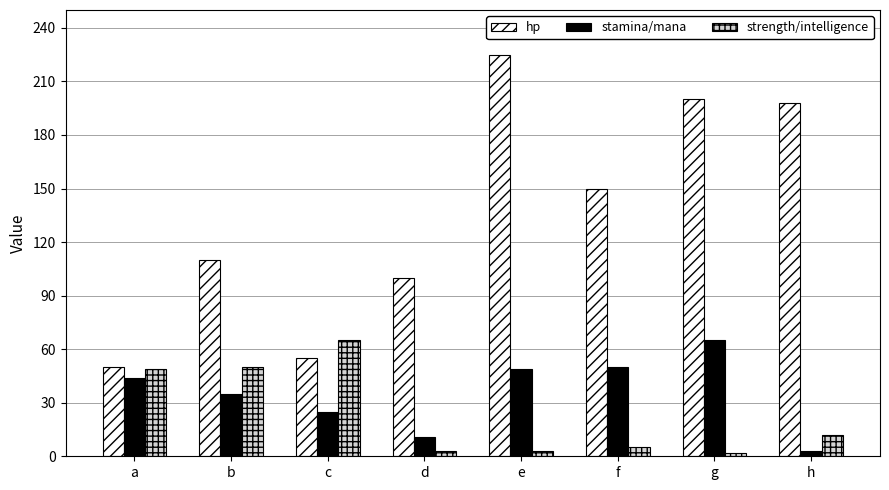

What are all the series names shown in the legend?

hp, stamina/mana, strength/intelligence